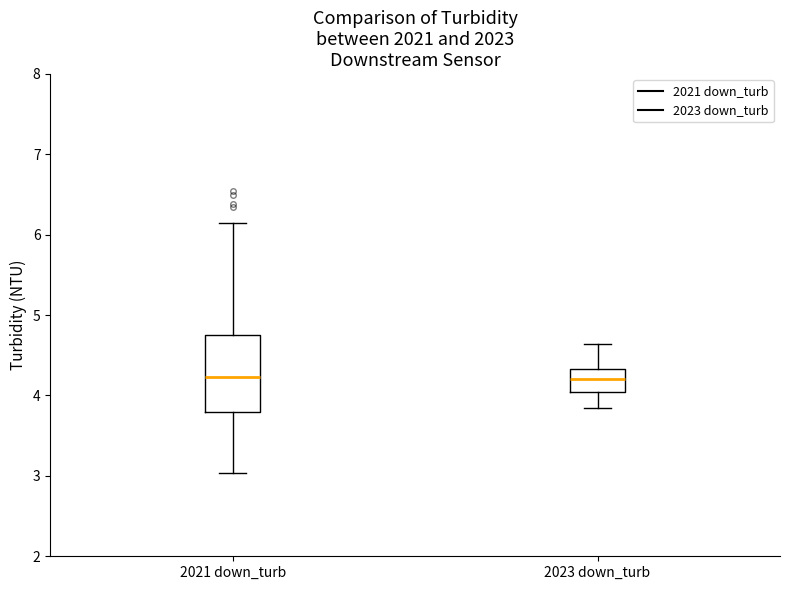

Where is the upper edge of the box for 2023 down_turb on the y-axis? The values are not printed on the chart, so give them approximately, as read against the axis.

4.3